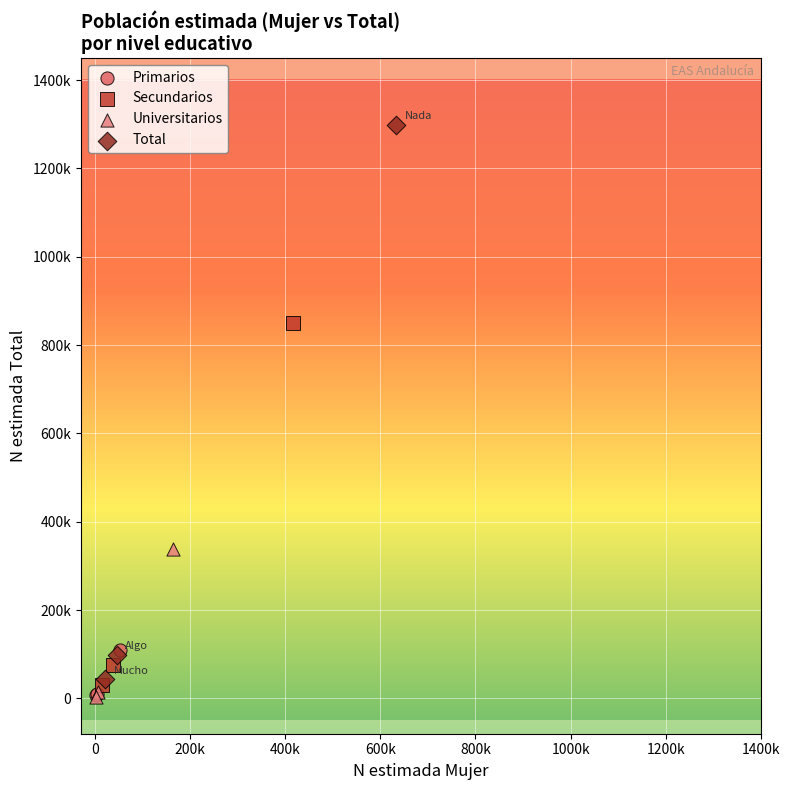

What are all the series names shown in the legend?

Primarios, Secundarios, Universitarios, Total